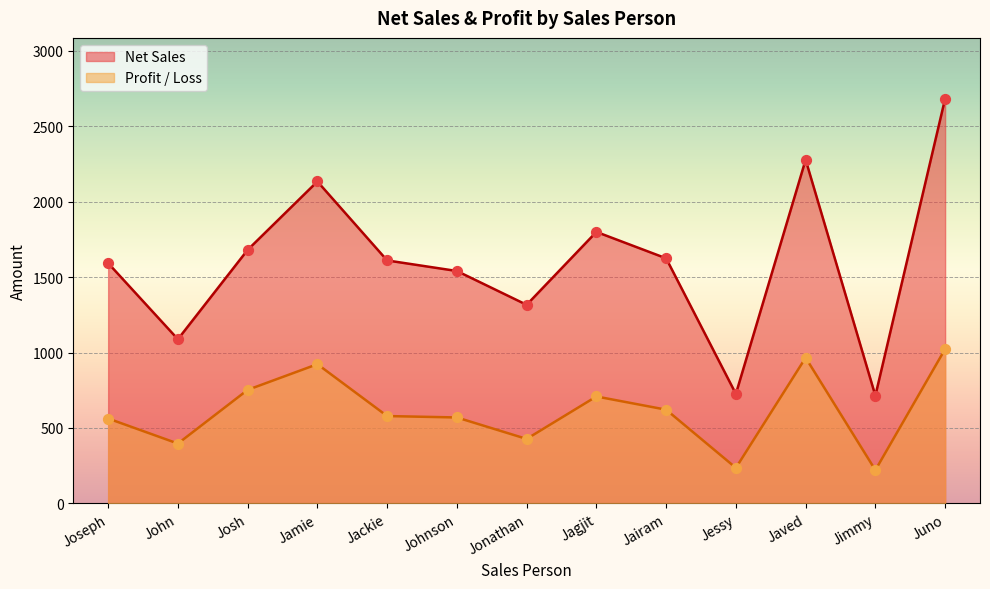

Which series reaches the minimum Y coordinate?

Profit / Loss